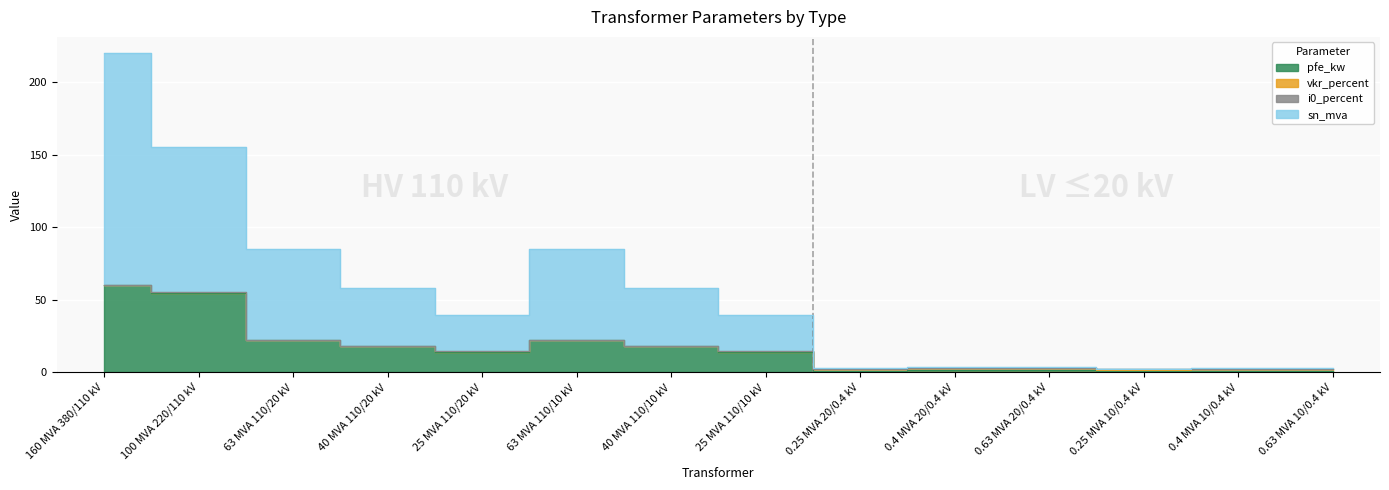

What is the maximum value for sn_mva?

220.3